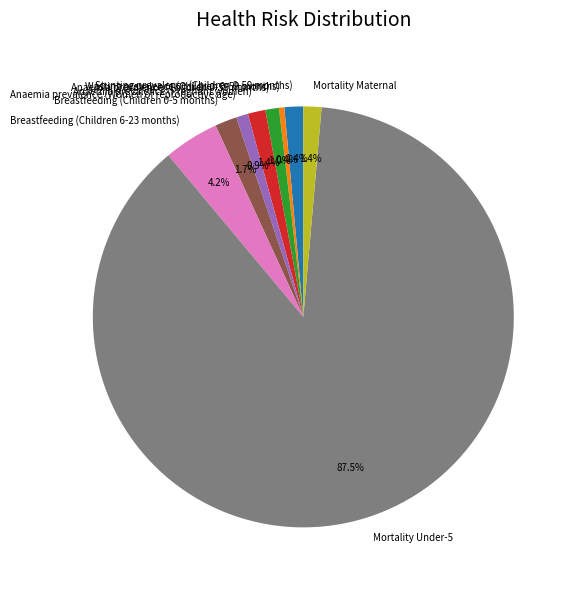

What percentage is the Anaemia prevalence (Children 0-59 months) slice, to the nearest percent?

1%